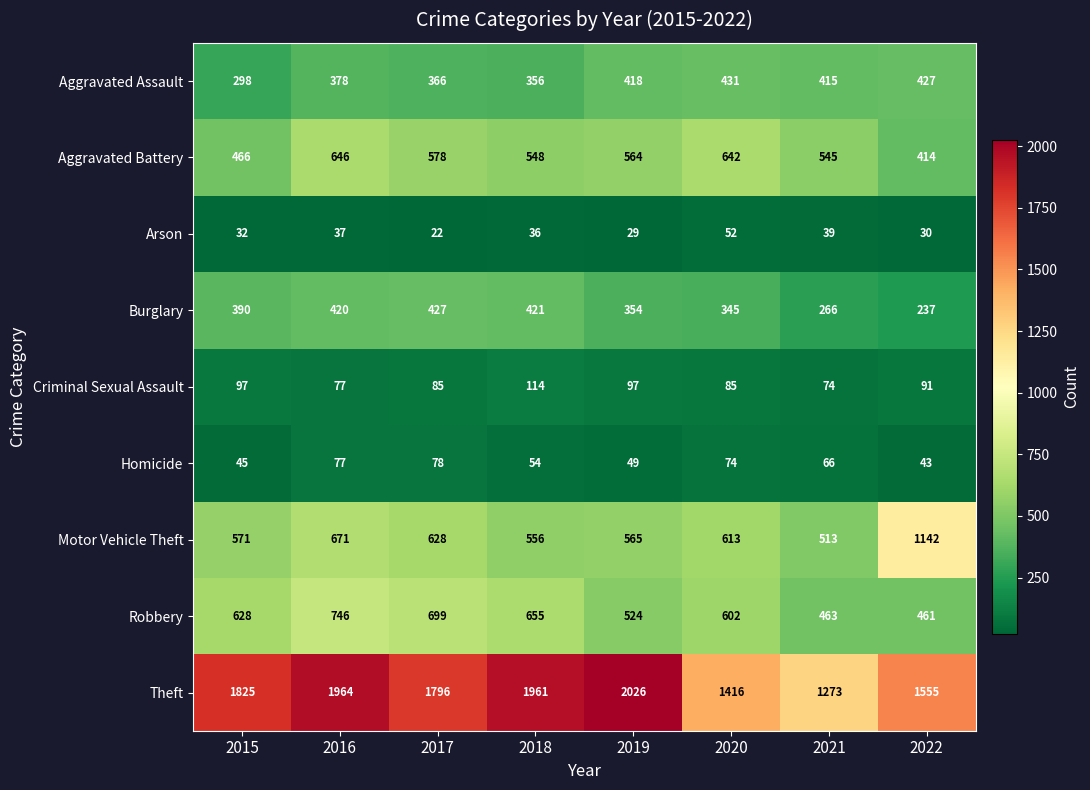

What is the difference between the maximum and minimum values in the Theft series?

753